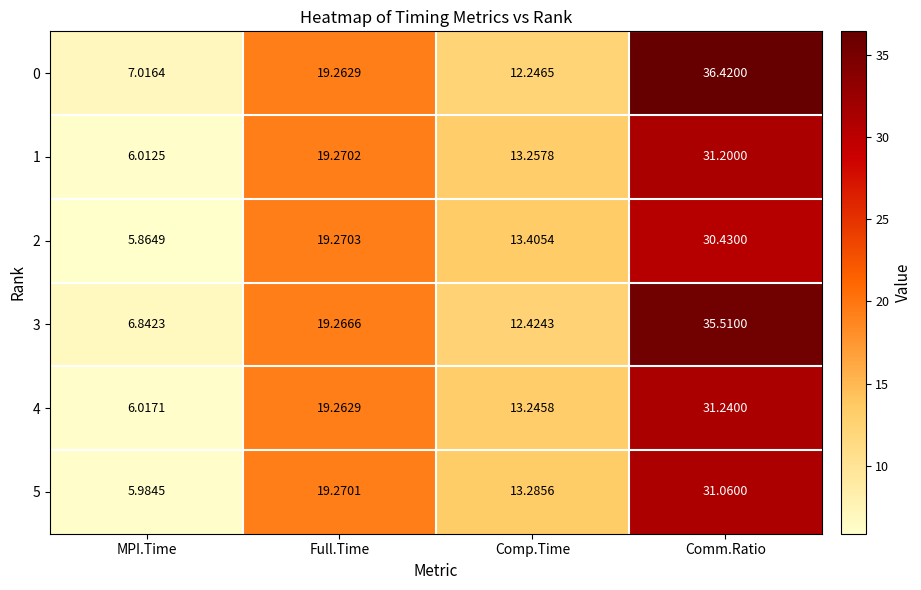

List the labels in order of 4 value, smallest first.

MPI.Time, Comp.Time, Full.Time, Comm.Ratio